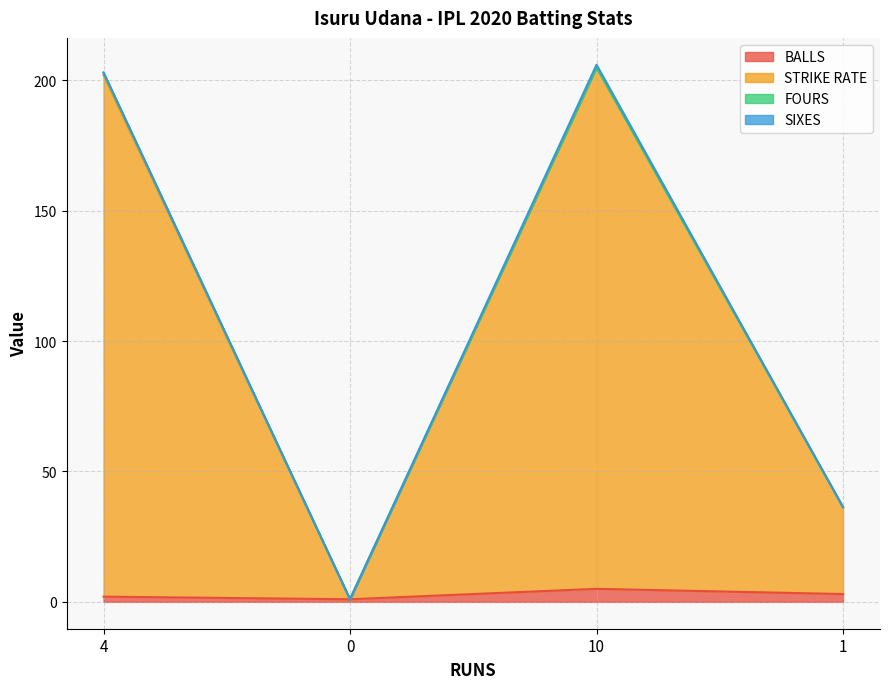

What is the maximum value for BALLS?

5.0